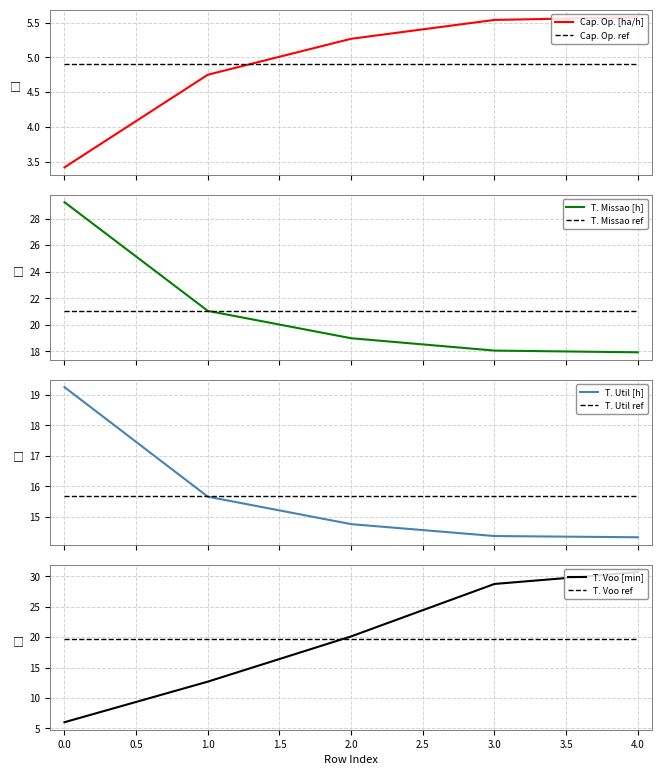

What is the maximum value shown in the chart?

30.7